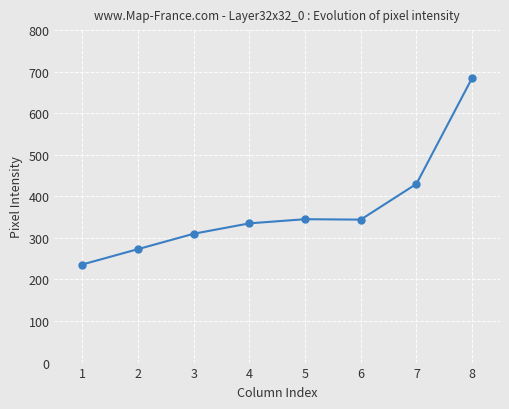

True or false: the data shows 335 at 4.

True